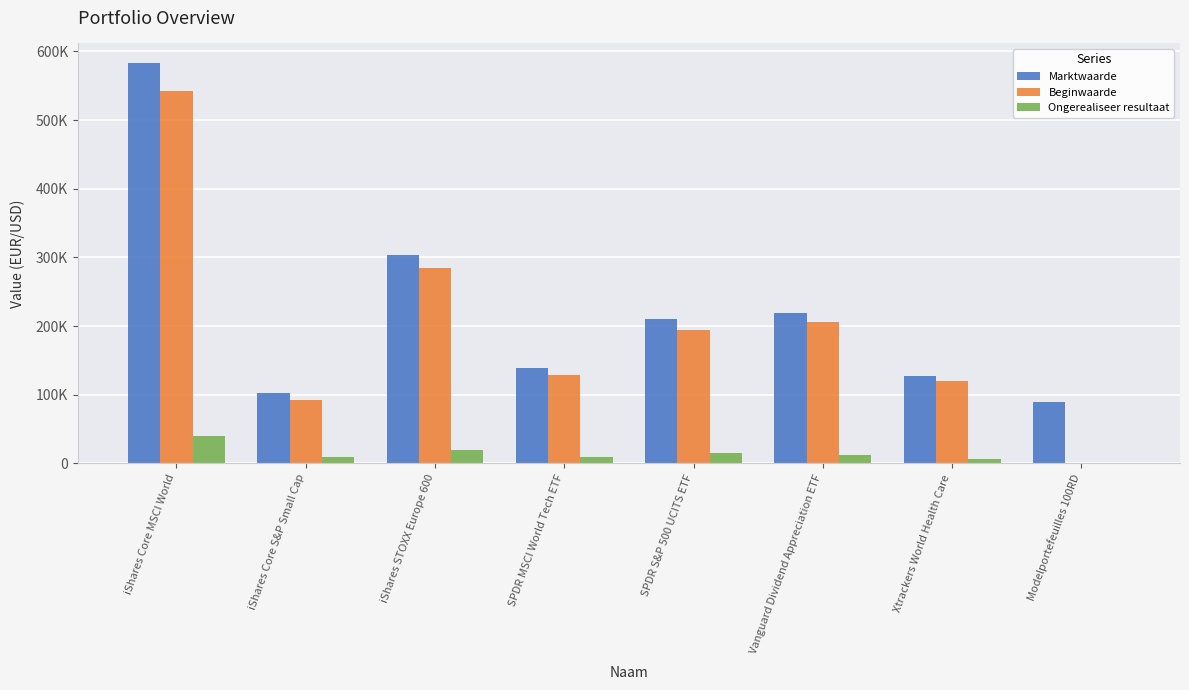

At which label is Beginwaarde closest to 271166?

iShares STOXX Europe 600